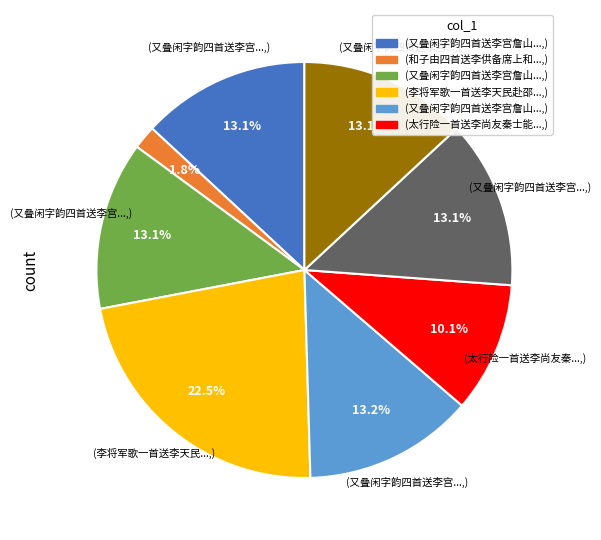

Count the number of slices in the pie.

8